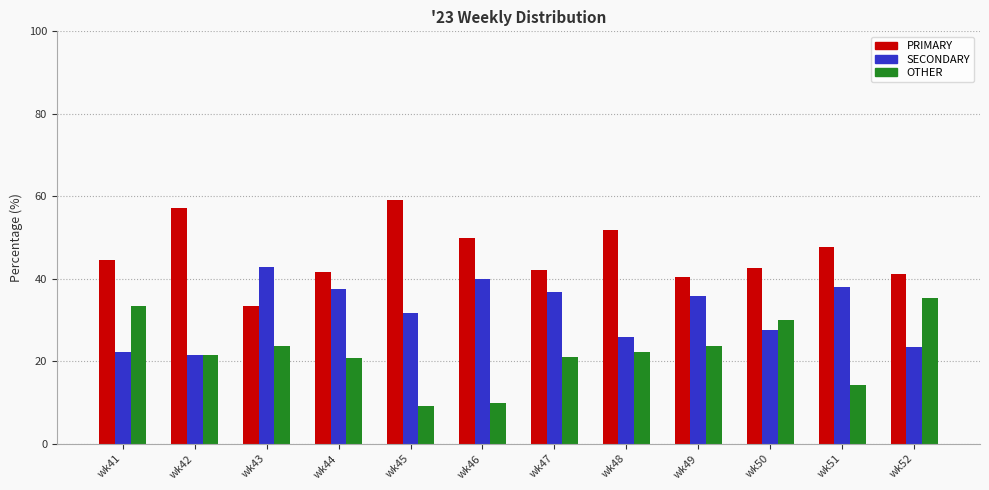

The value of SECONDARY at wk43 is 58.7. True or false?

False